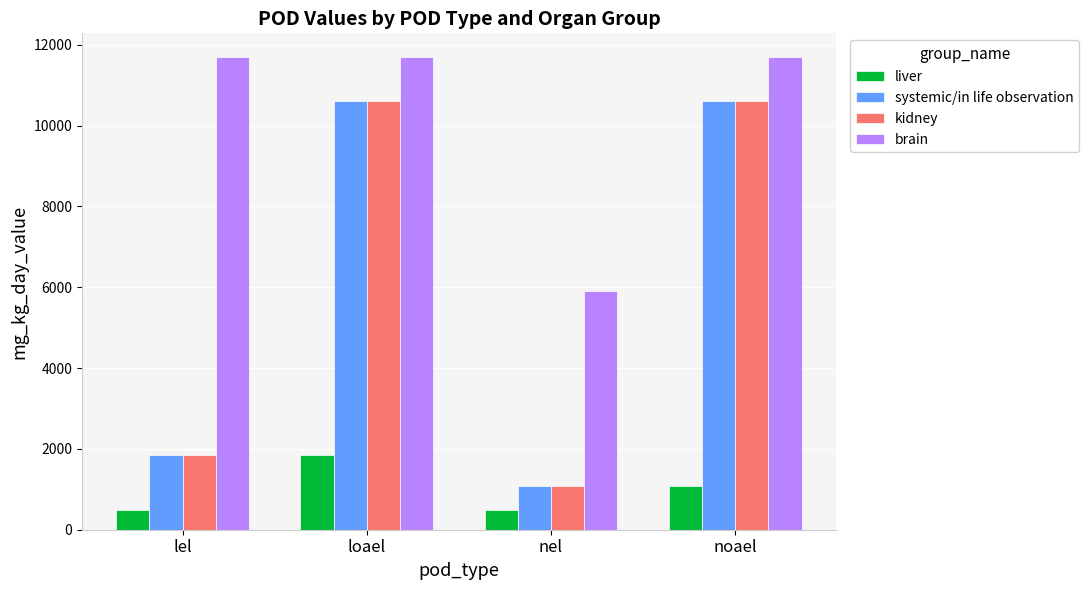

What is the difference between the second highest and minimum values in the liver series?

580